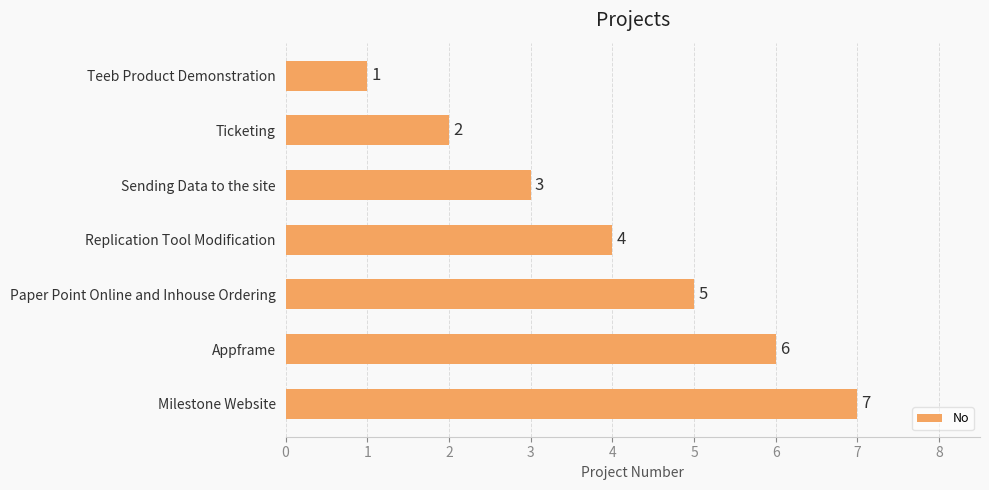

The value at Appframe is 9. True or false?

False